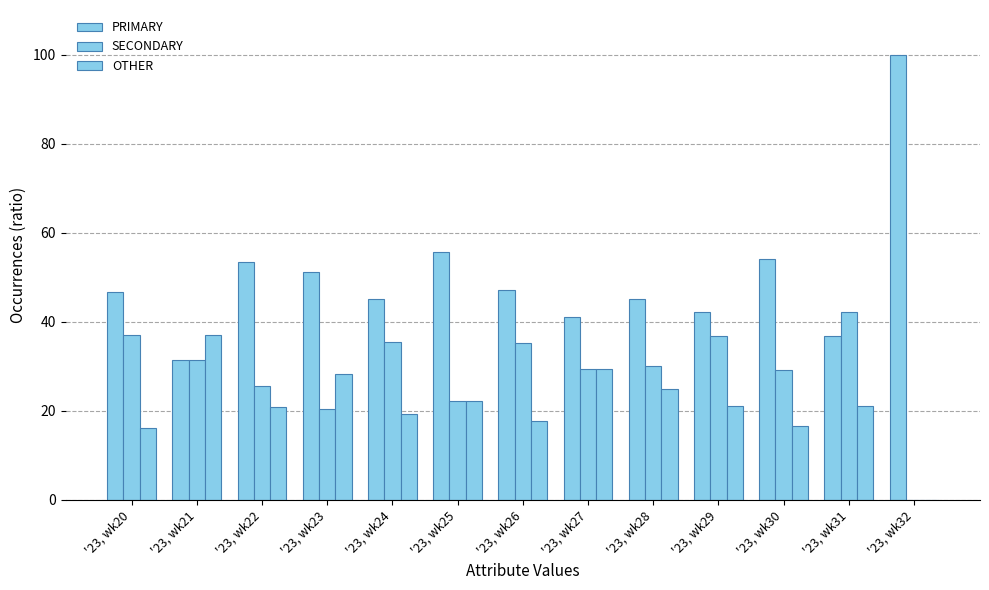

Between '23, wk26 and '23, wk30, which series saw the biggest shift?

PRIMARY